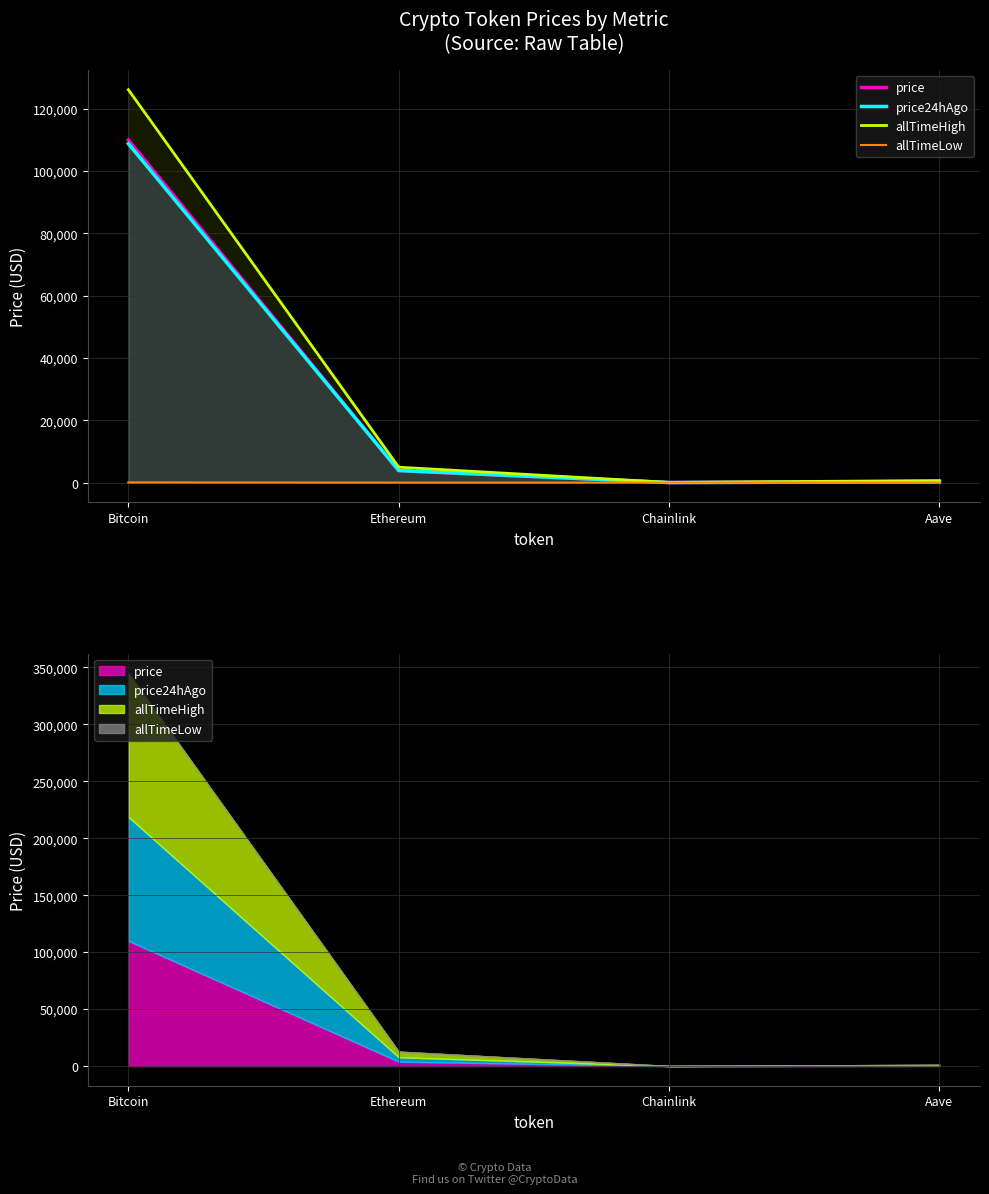

At how many categories does at least one series exceed 114443?

1